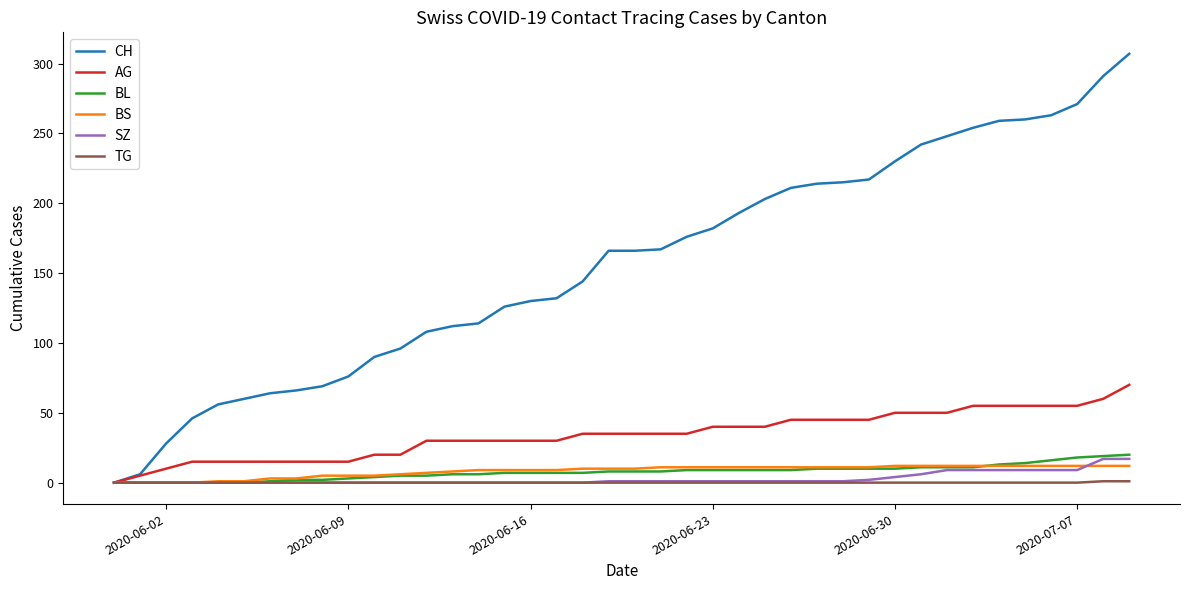

What is the greatest value displayed?

307